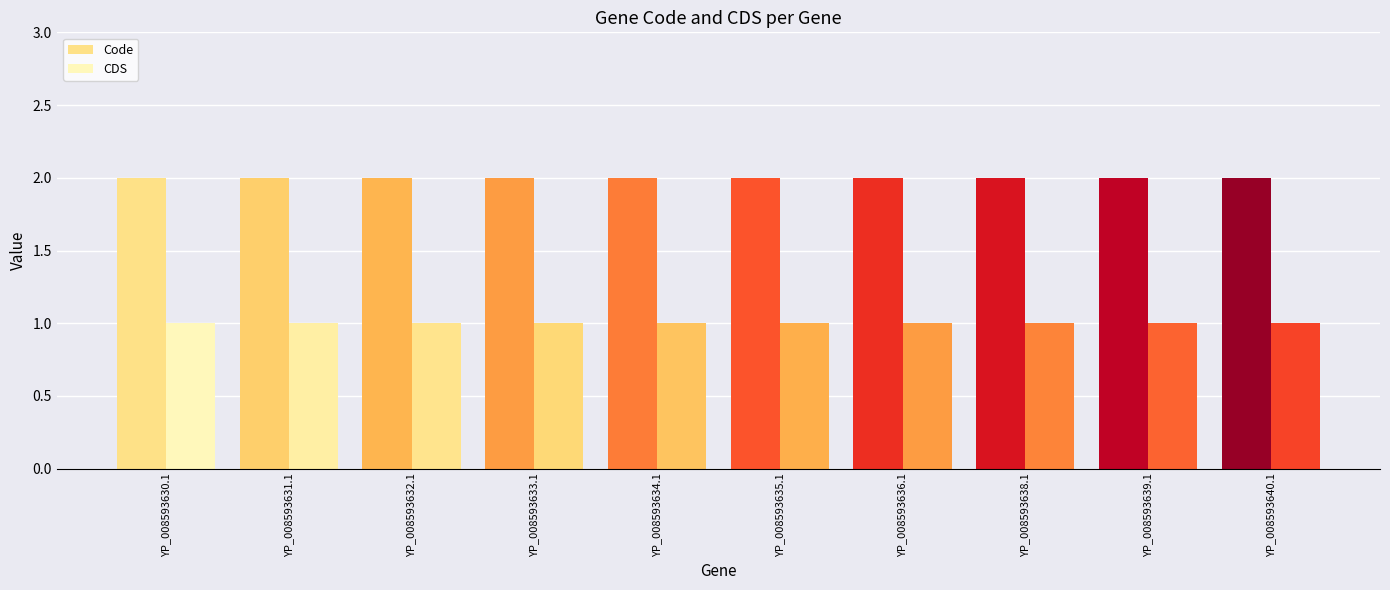

Which has a higher value, YP_008593632.1 or YP_008593631.1?

YP_008593632.1